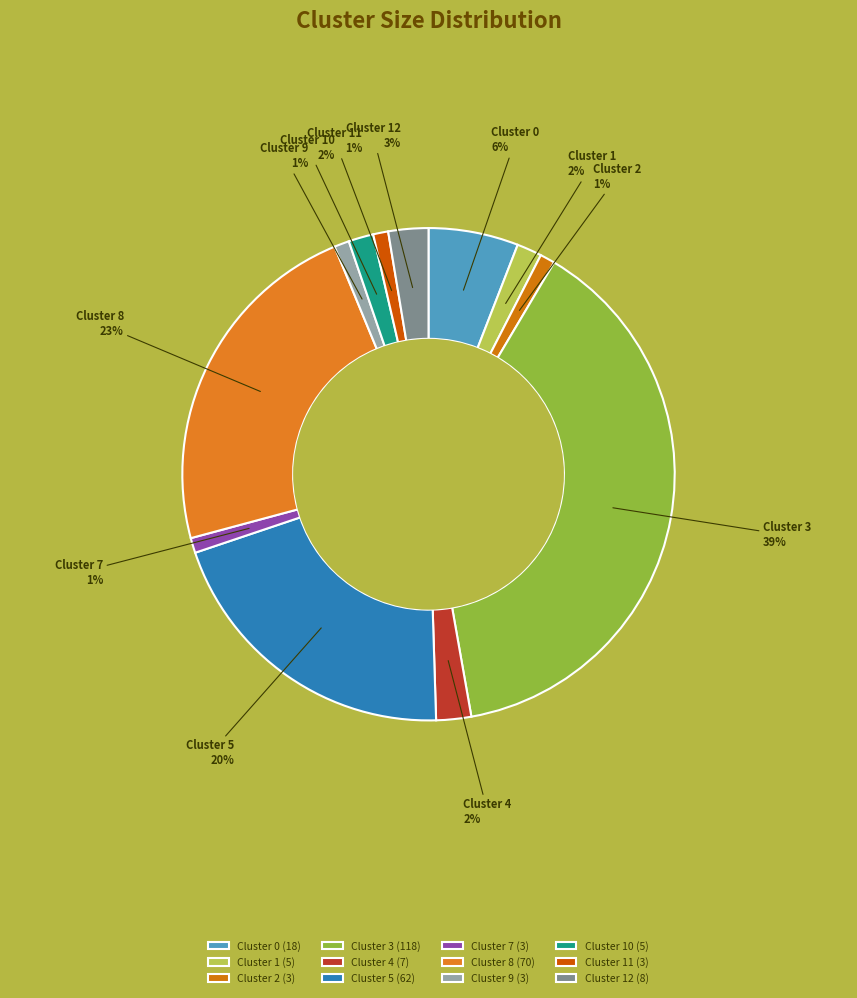

Do Cluster 9 and Cluster 11 together represent more than half of the pie?

No